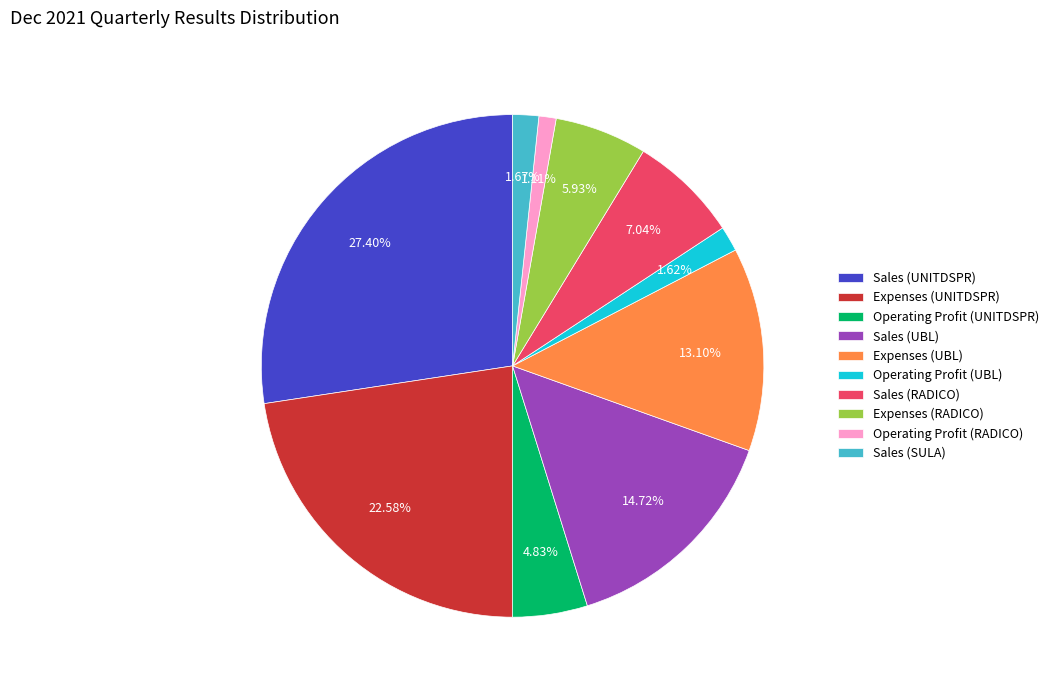

The Expenses (UNITDSPR) slice represents 36% of the pie. True or false?

False